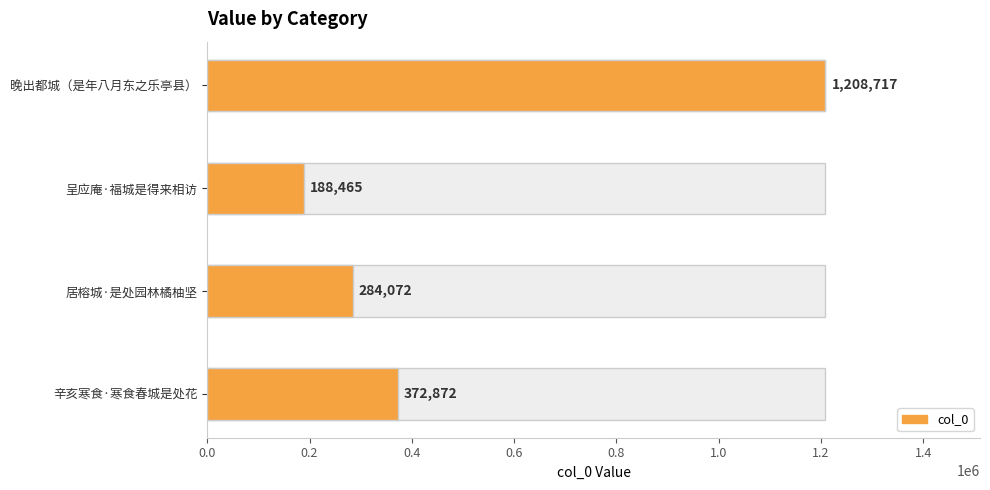

Does the chart contain any negative values?

No